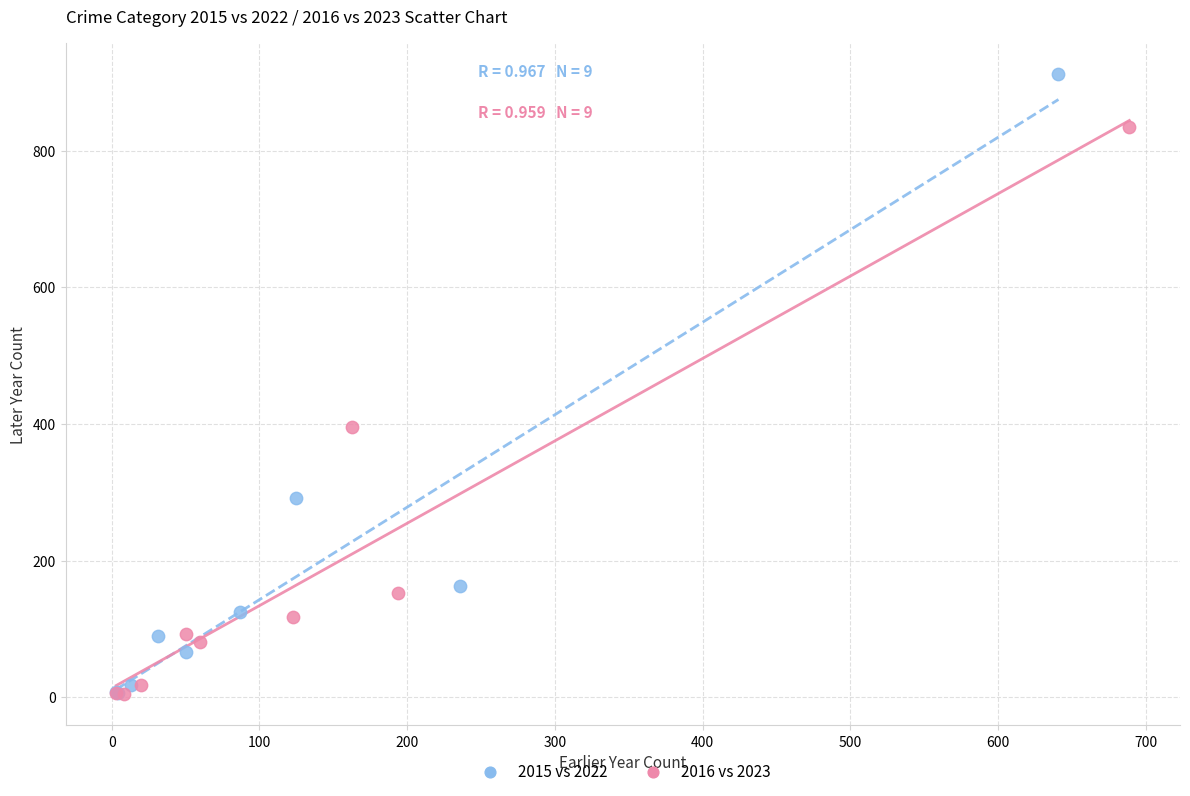

Which series contains the highest Y value?

2015 vs 2022